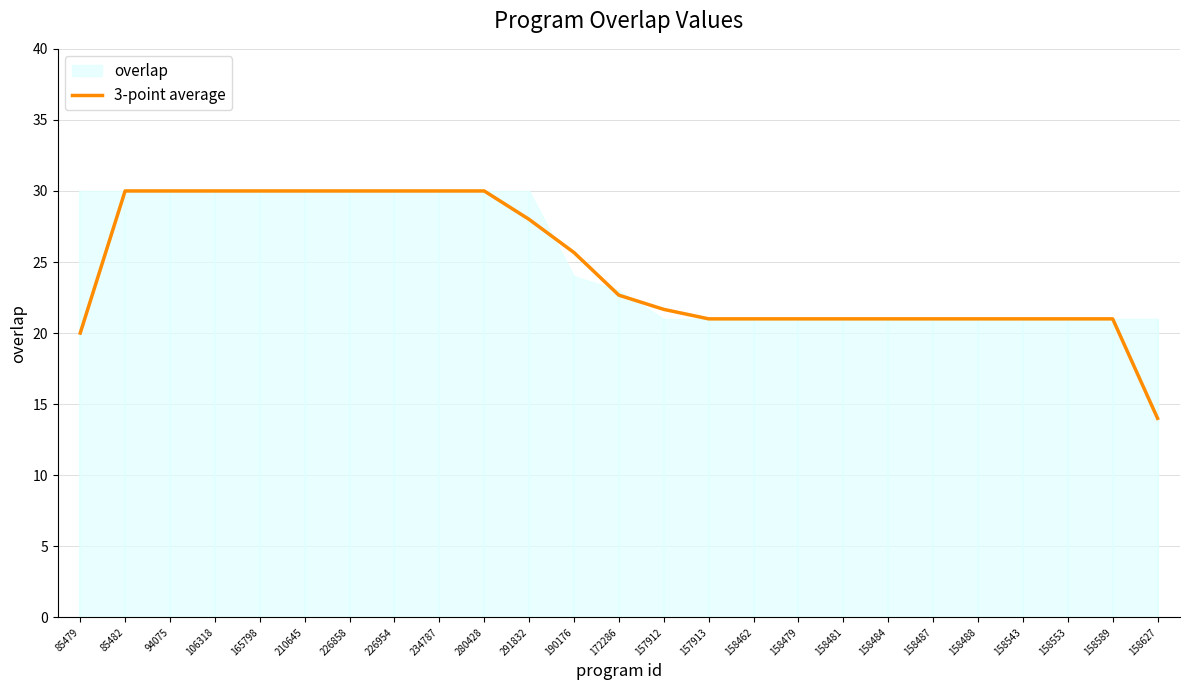

What position from the right is 158479?

9